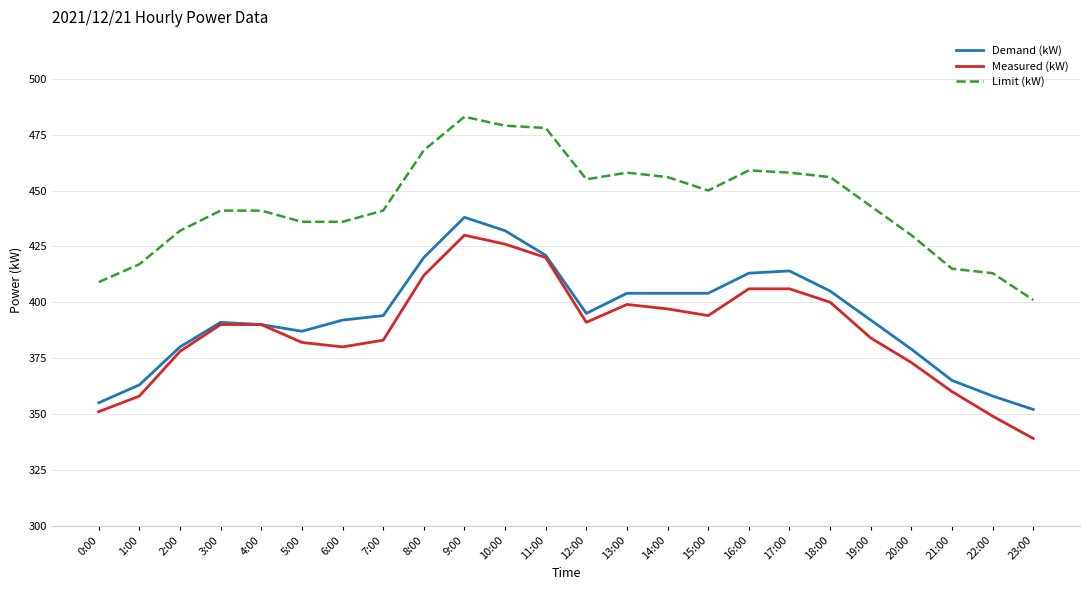

At how many categories does at least one series exceed 384?

24